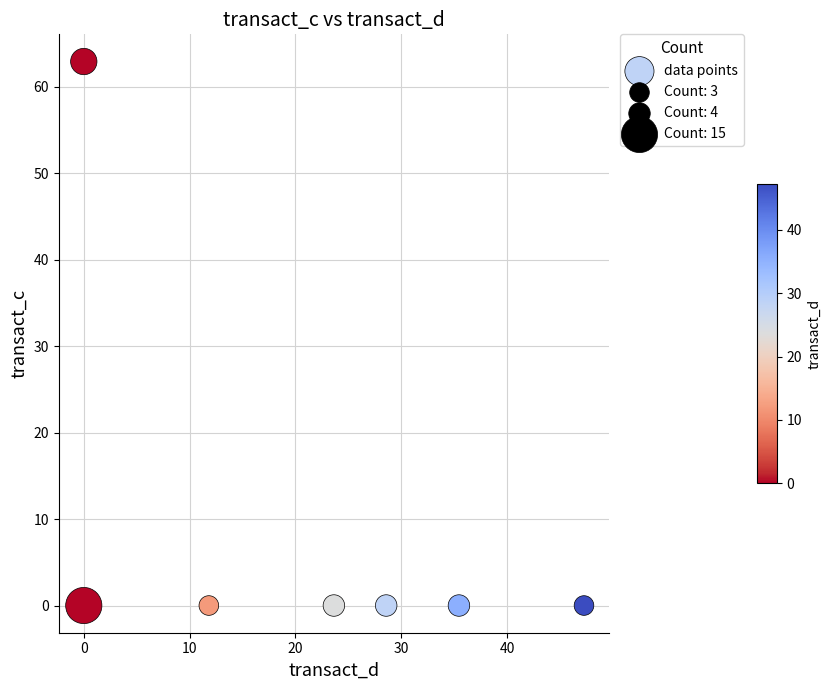

What is the average Y value?

9.0